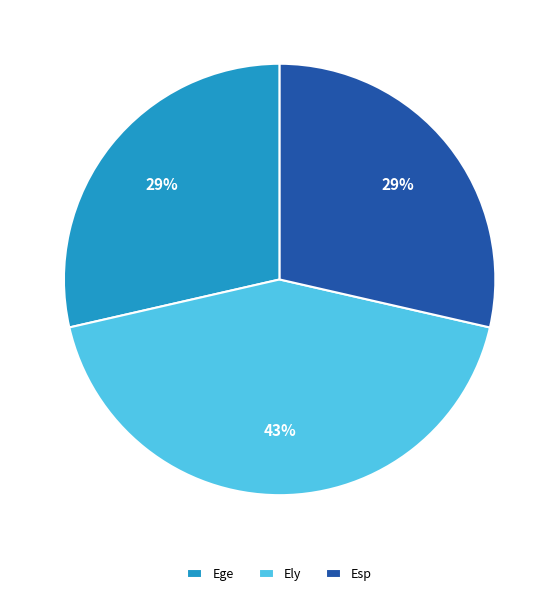

What is the ratio of the value at Ely to the value at Ege?

1.5